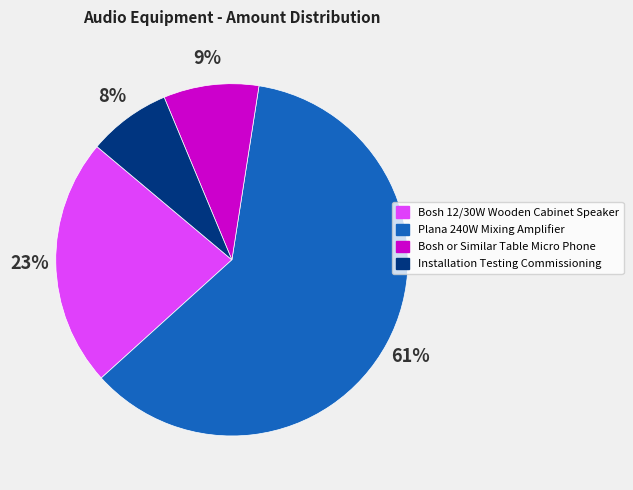

Is the sum of Plana 240W Mixing Amplifier and Bosh 12/30W Wooden Cabinet Speaker greater than half?

Yes